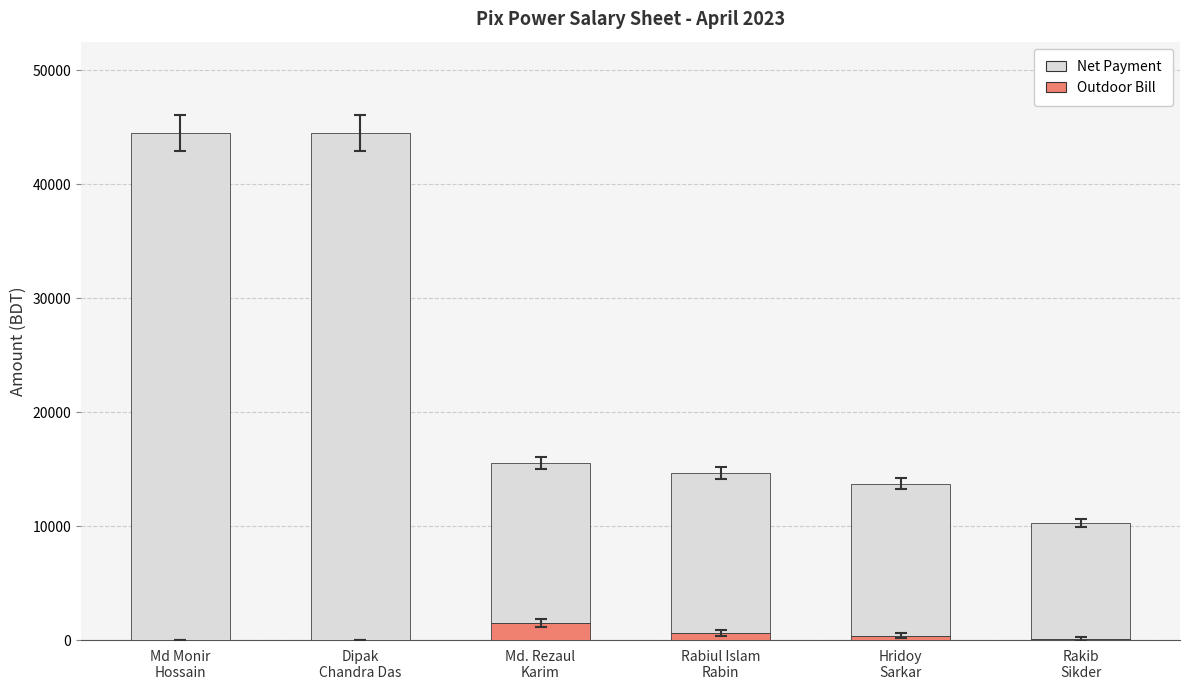

What is the maximum value for Outdoor Bill?

1500